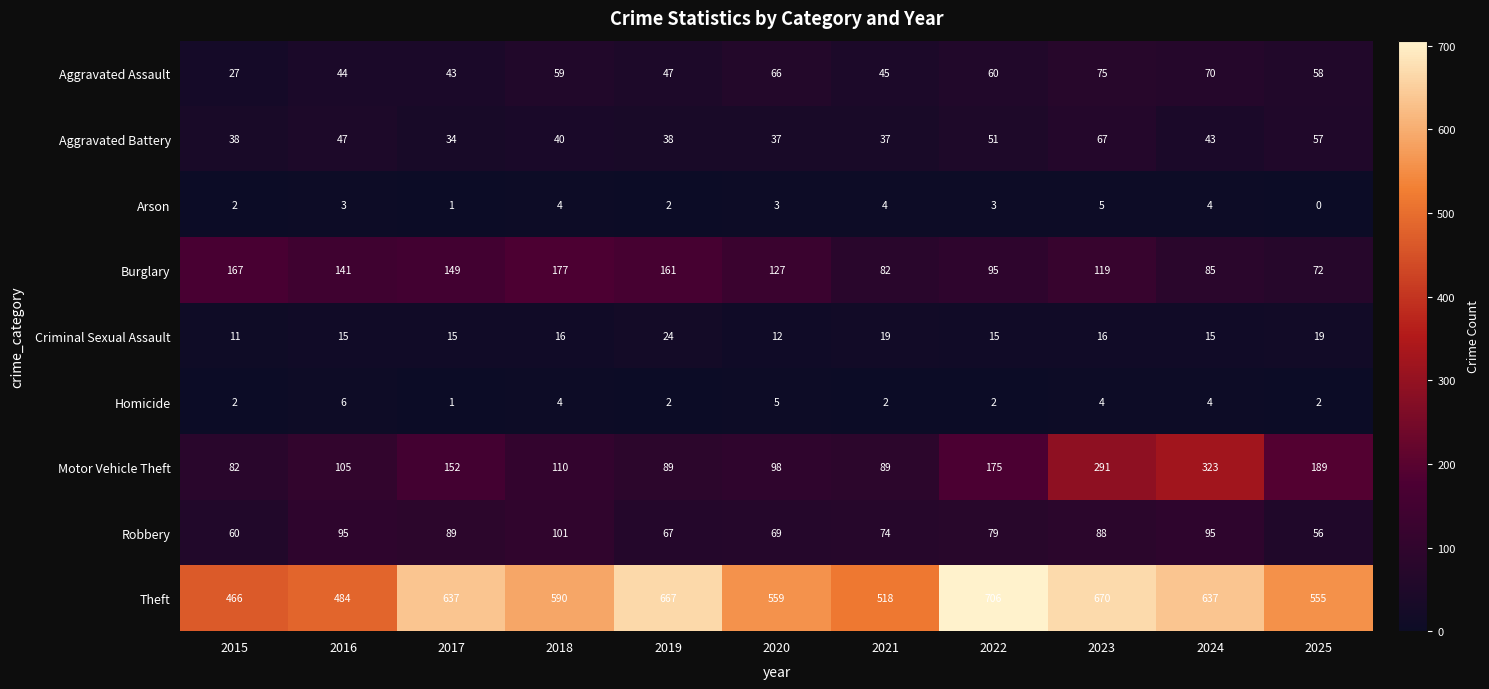

What is the minimum value for Aggravated Battery?

34